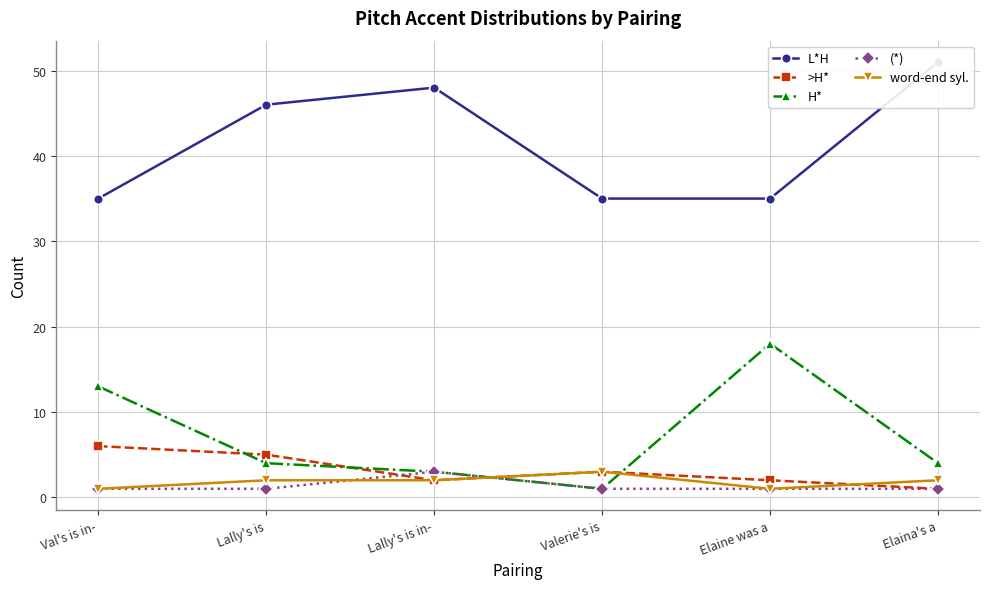

What is the label of the 2nd point from the right?

Elaine was a